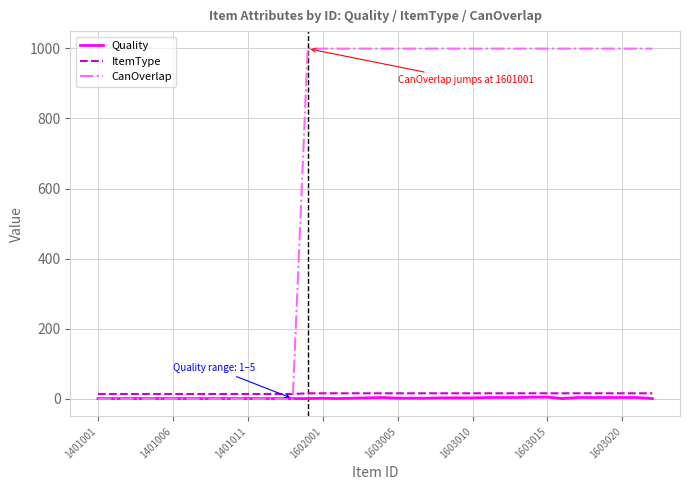

What is the maximum value for CanOverlap?

999